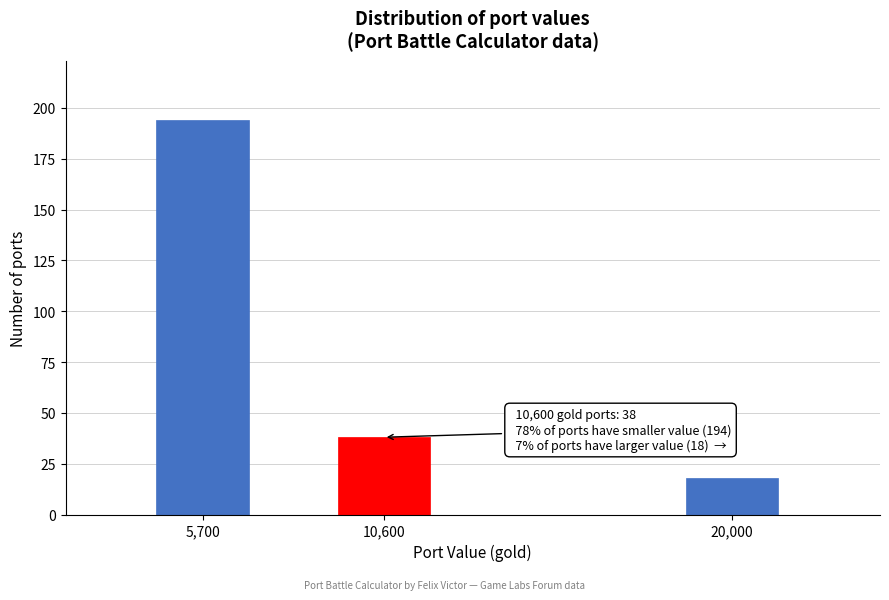

Reading right to left, what are all the values shown in this chart?

18	38	194